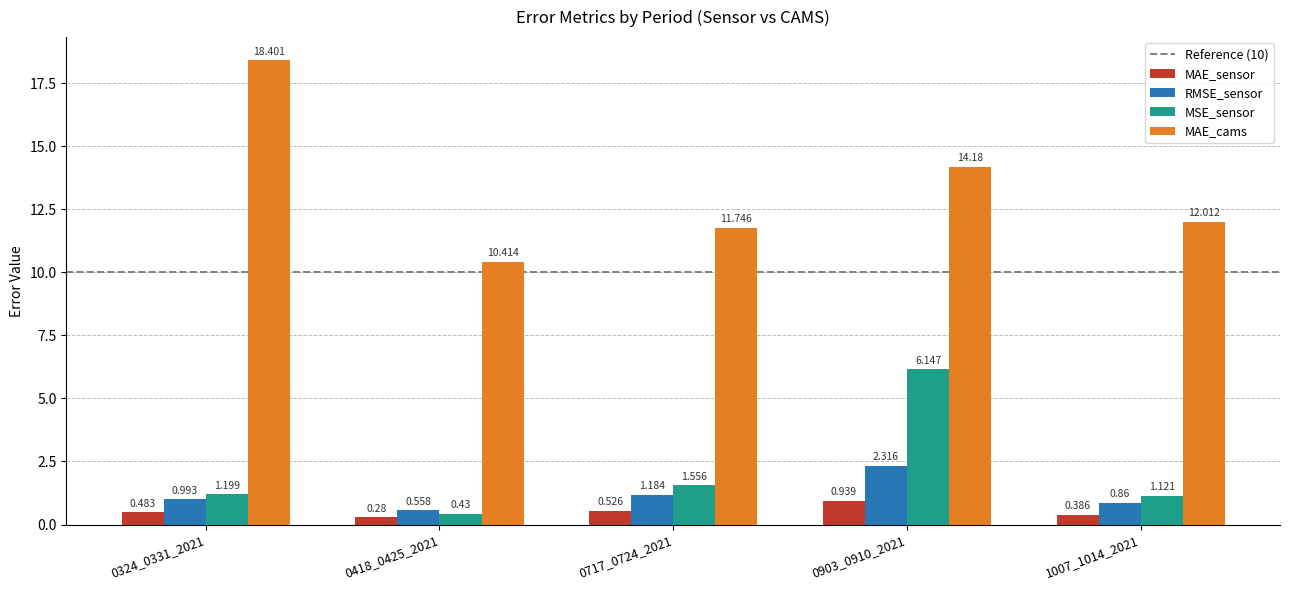

At which label does MSE_sensor reach its peak?

0903_0910_2021